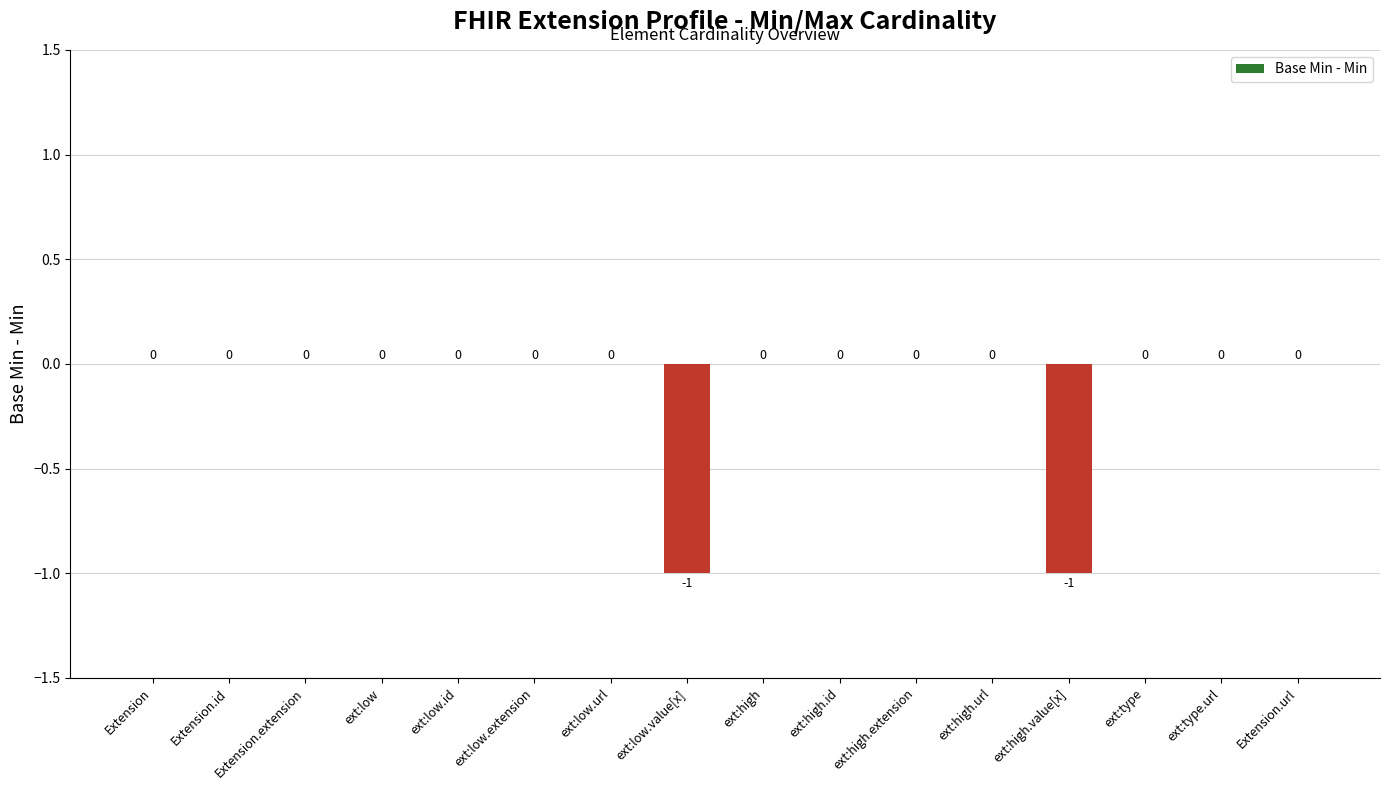

How many values are between 0 and 1?

14